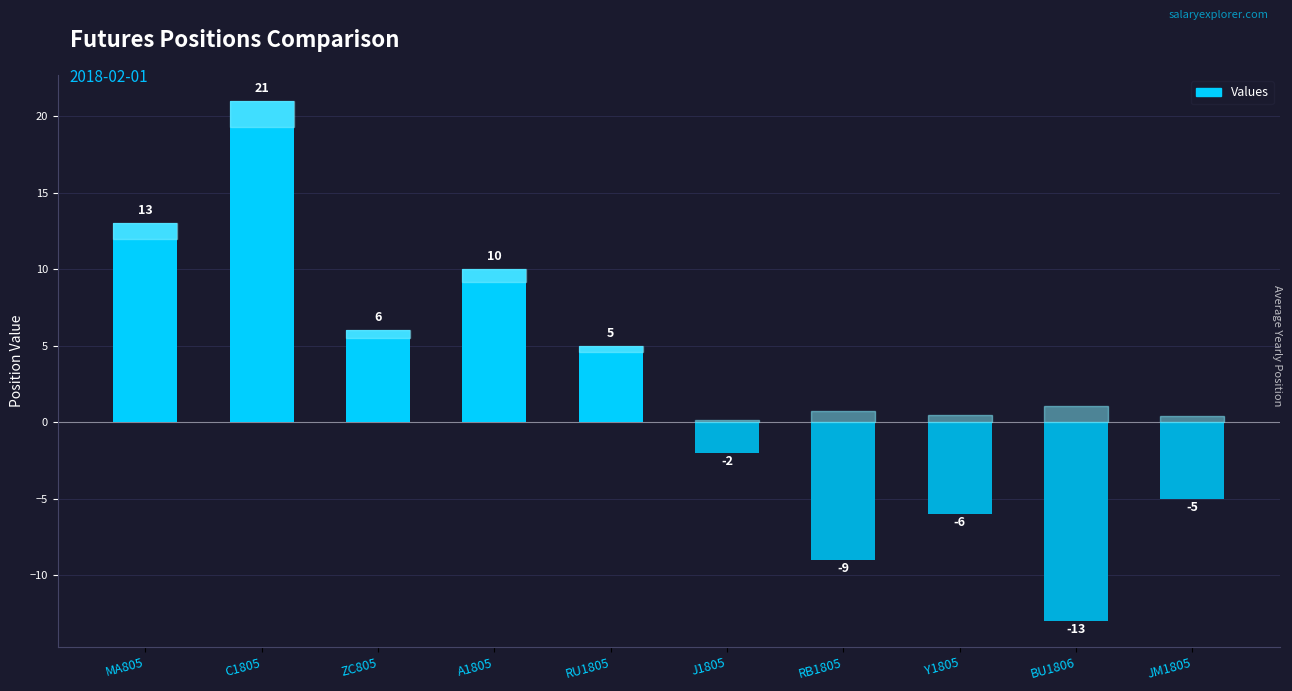

What value does the data have at A1805?

10